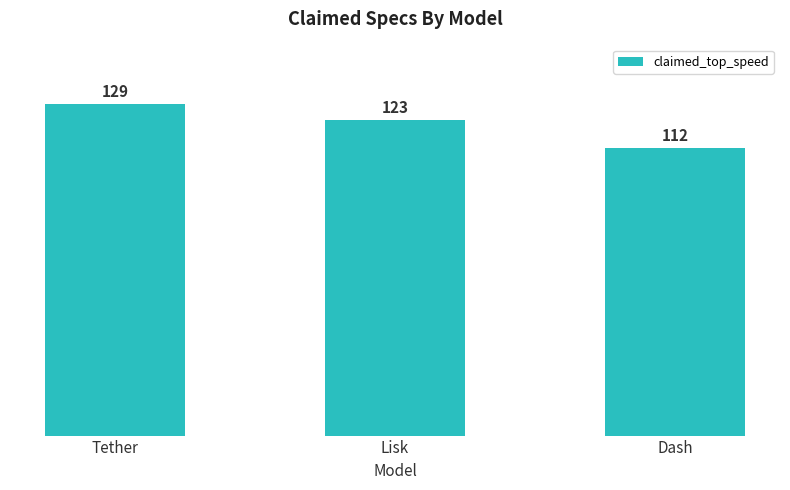

Which category has the lowest value across all series?

Dash